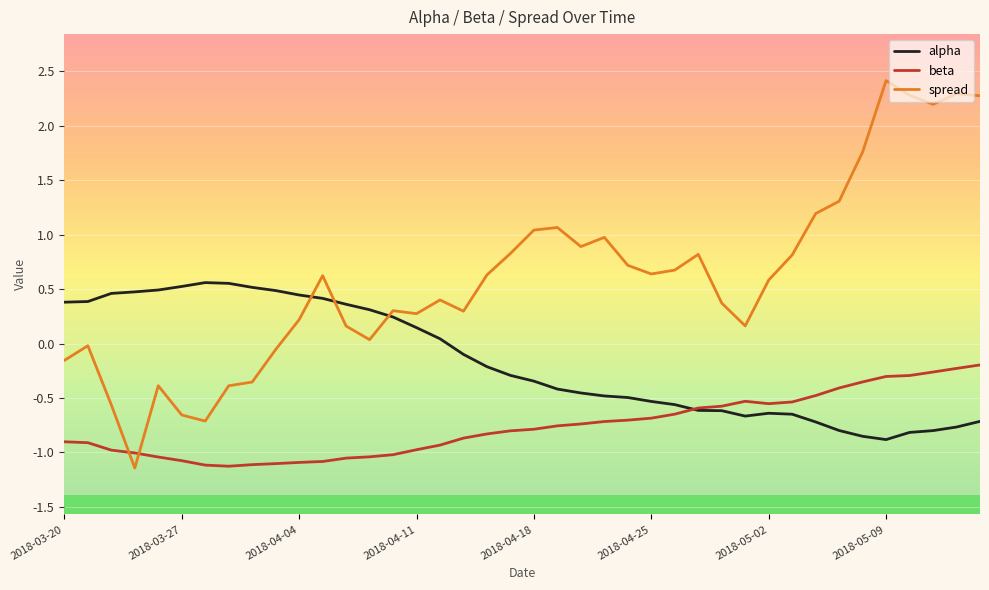

After their last crossing, which series has the higher values: spread or beta?

spread